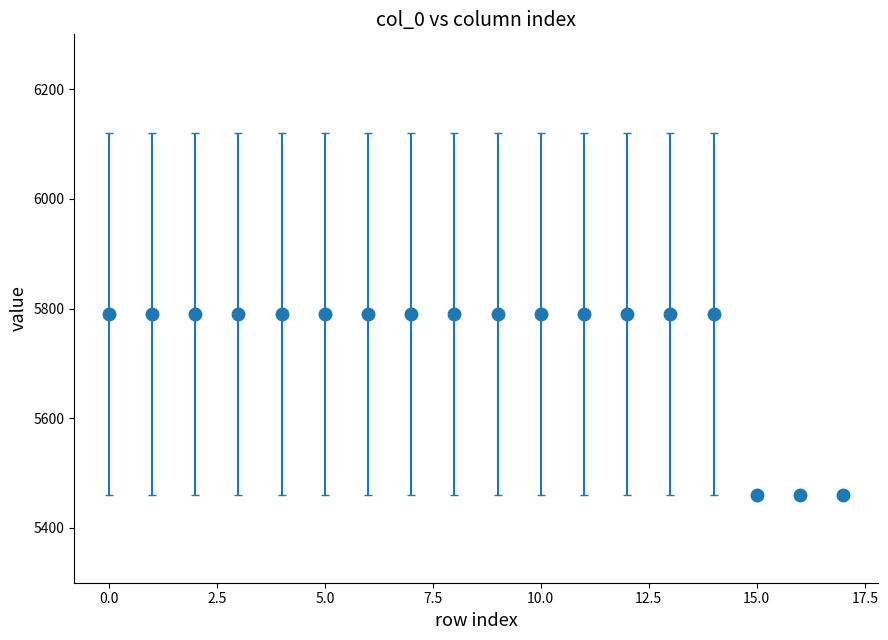

What is the smallest value displayed?

5460